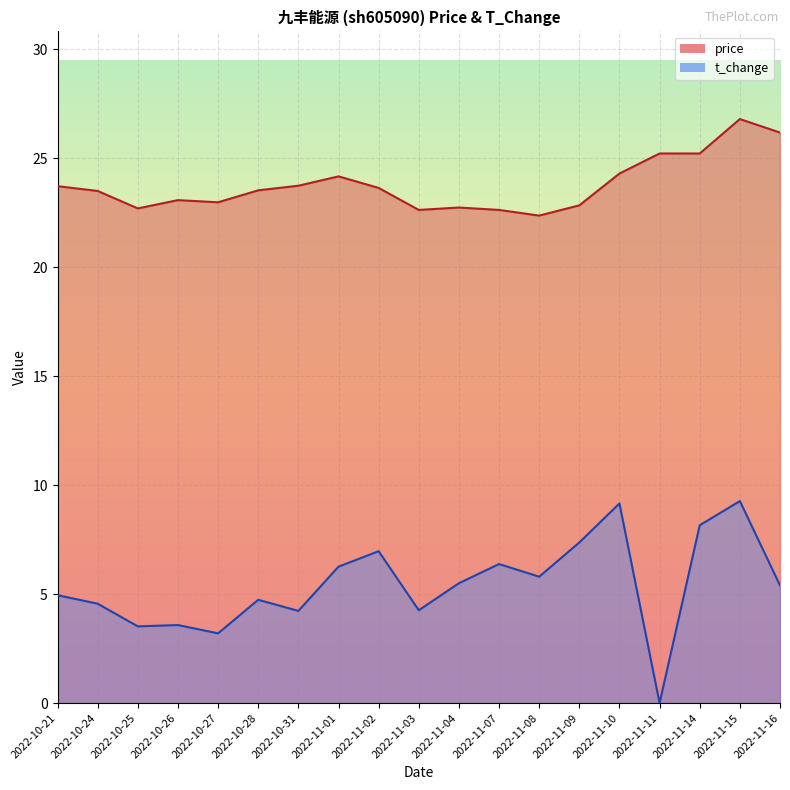

True or false: price and t_change cross at least once.

False